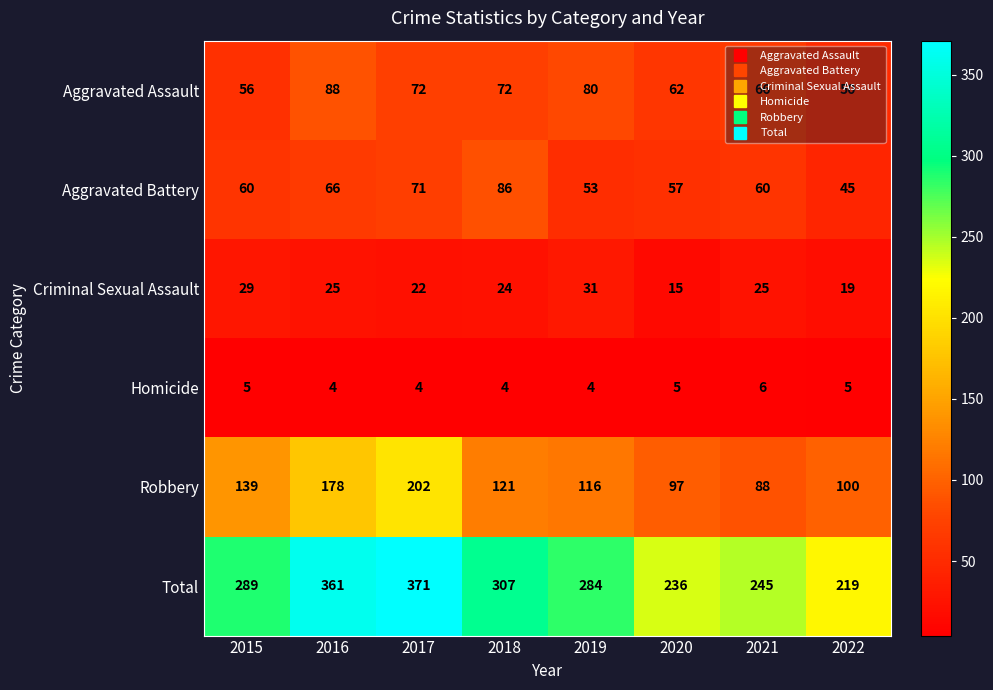

List the series in order of their peak value, lowest first.

Homicide, Criminal Sexual Assault, Aggravated Battery, Aggravated Assault, Robbery, Total